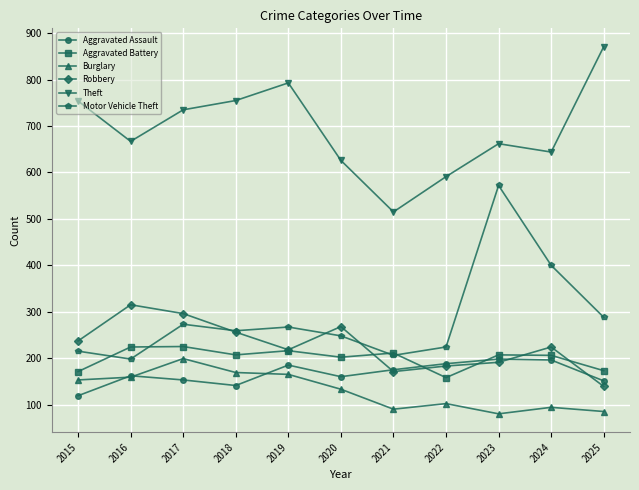

What is the maximum value shown in the chart?

871